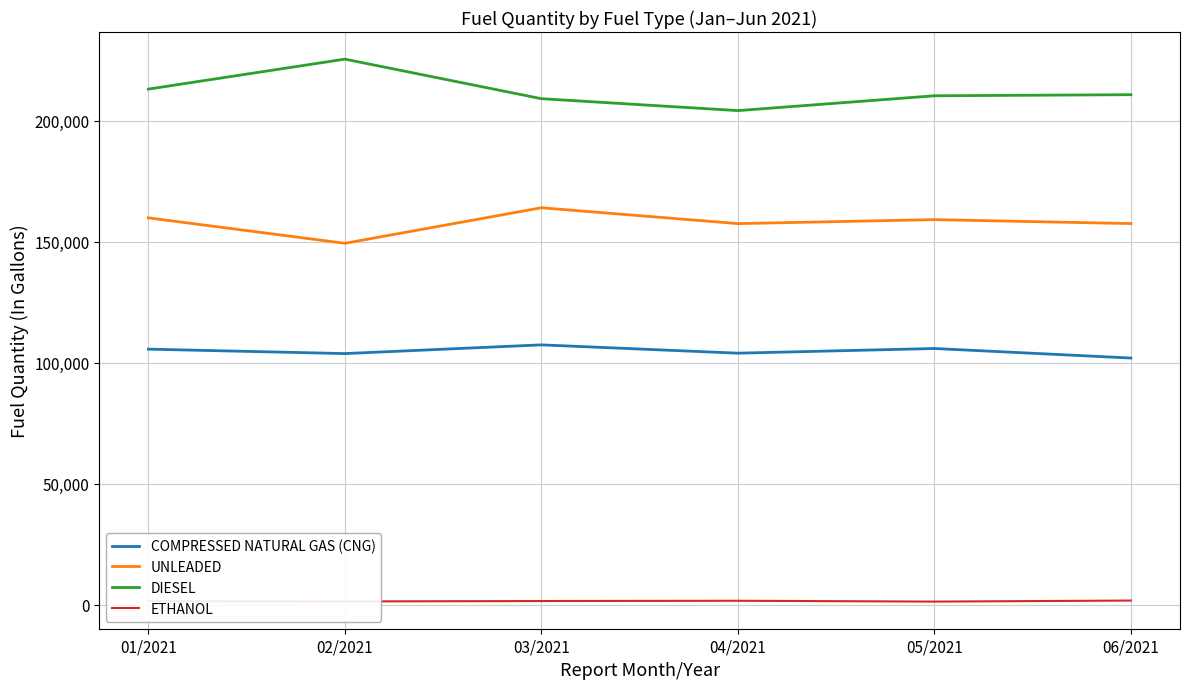

Is the value of UNLEADED at 03/2021 greater than the value of DIESEL at 02/2021?

No